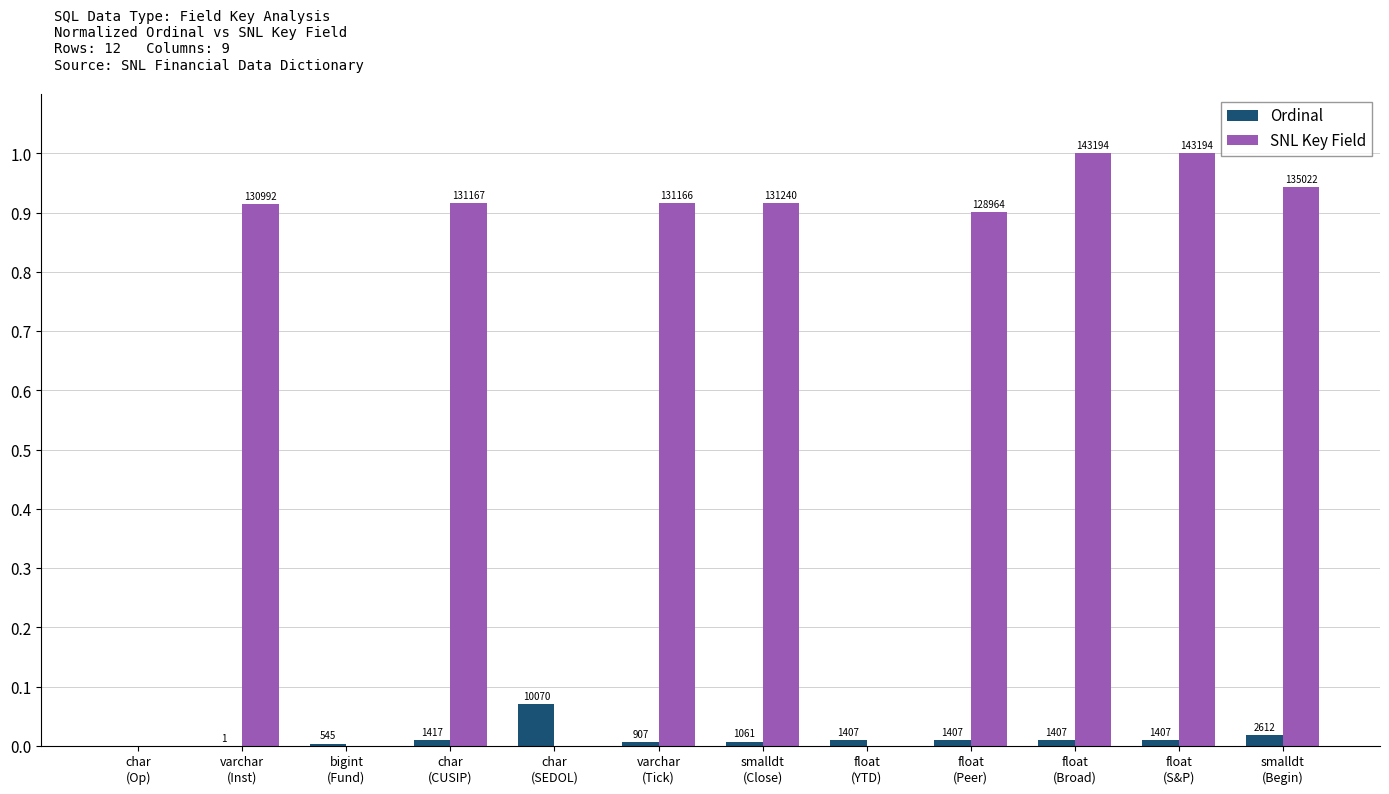

What are all the series names shown in the legend?

Ordinal, SNL Key Field